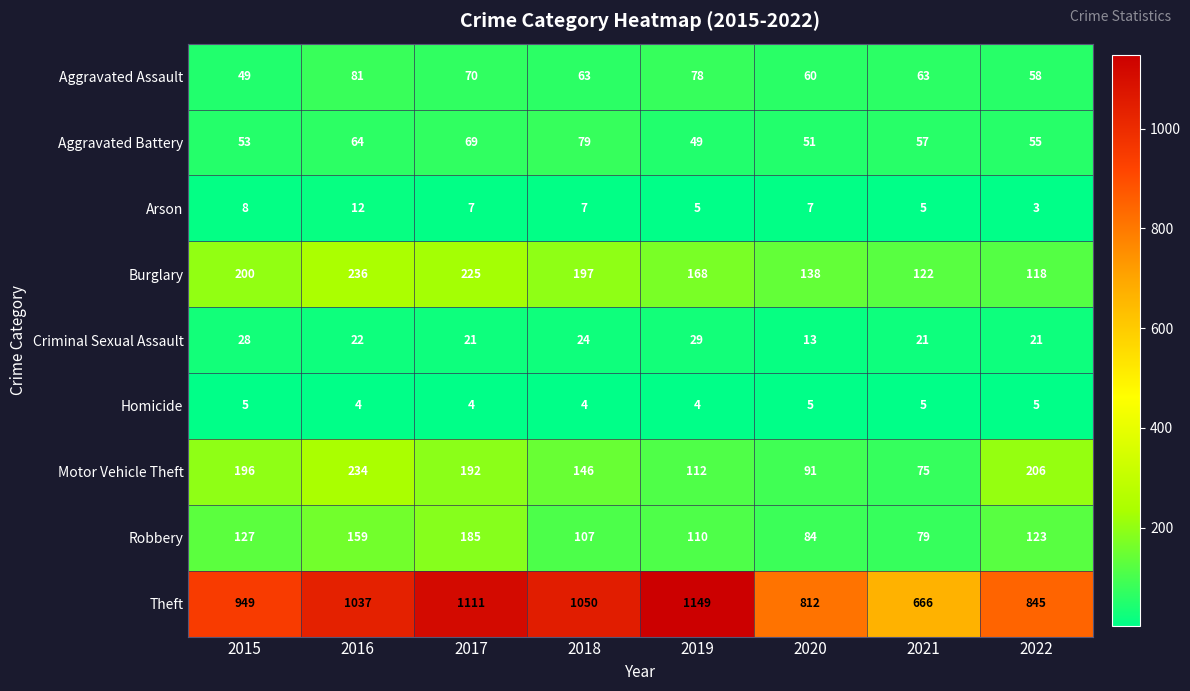

Count the number of categories in the chart.

8